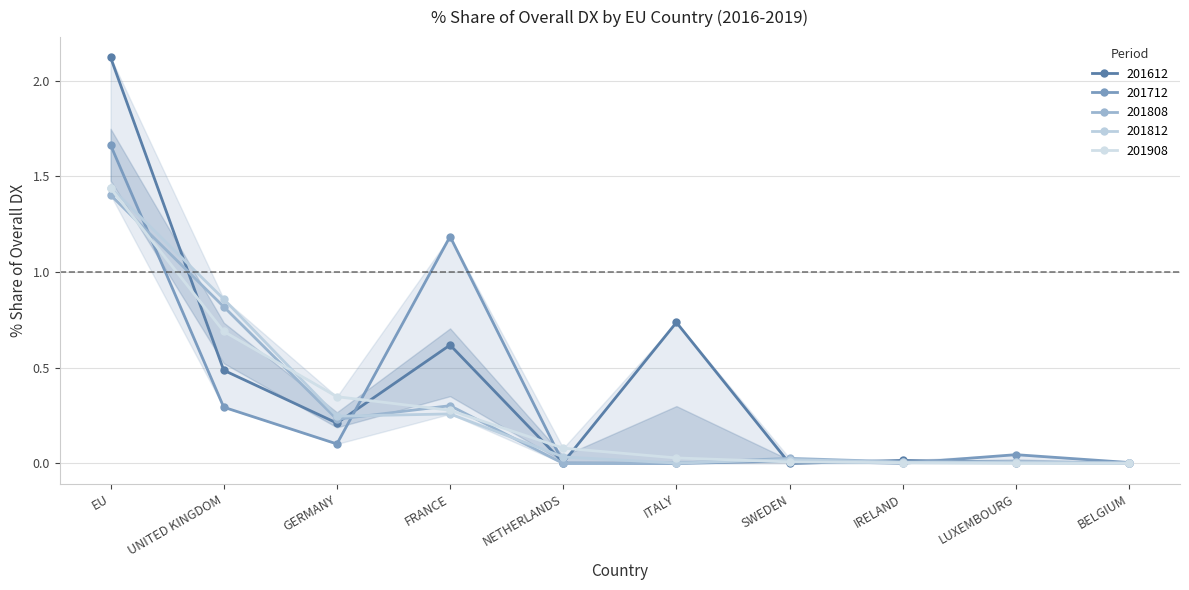

The 201908_% Share of overall DX series shows 1.4 at EU. True or false?

True